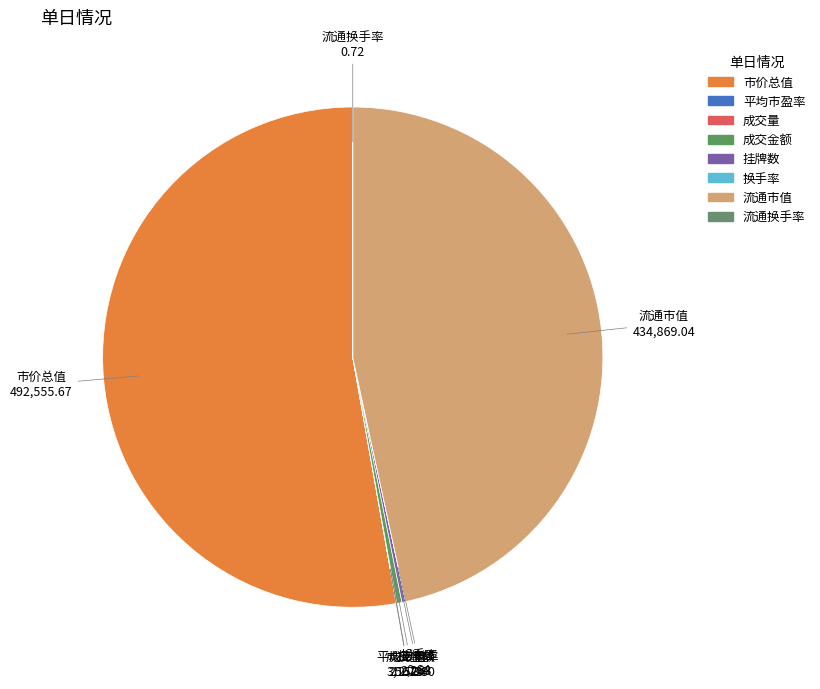

Between 成交金额 and 市价总值, which is larger?

市价总值